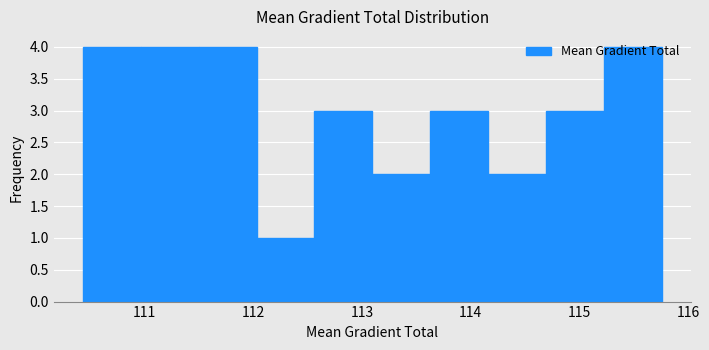

What is the height of the bar covering 112.0 to 112.6 on the x-axis? Neither the bar edges nor the heights are printed on the chart, so give them approximately, as read against the axes.

1